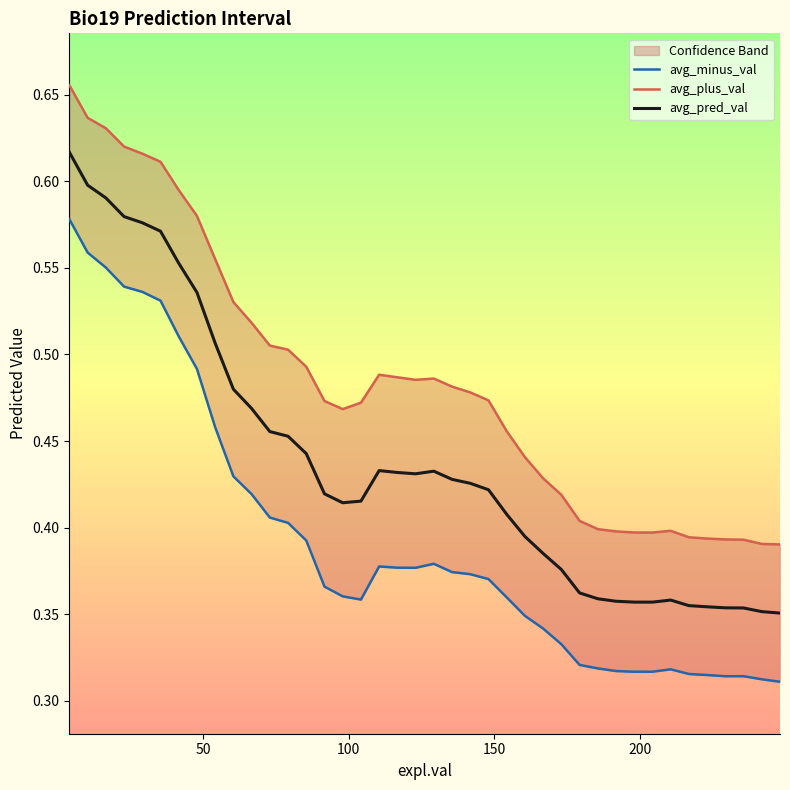

How many interior local valleys does the avg_plus_val series have?

3